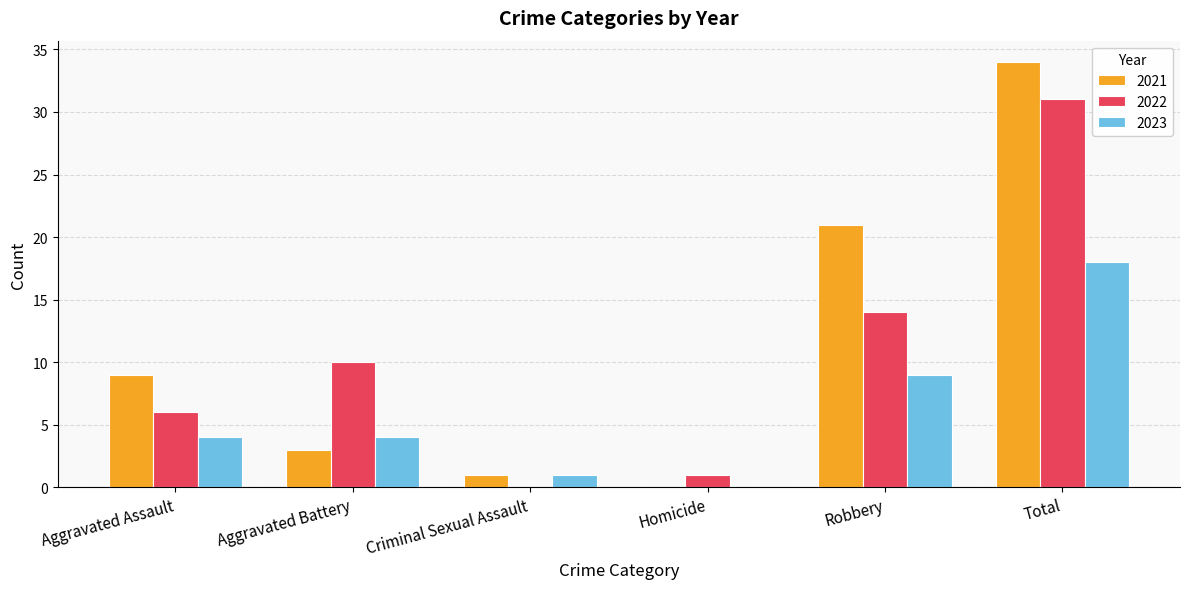

What is the greatest value displayed?

34